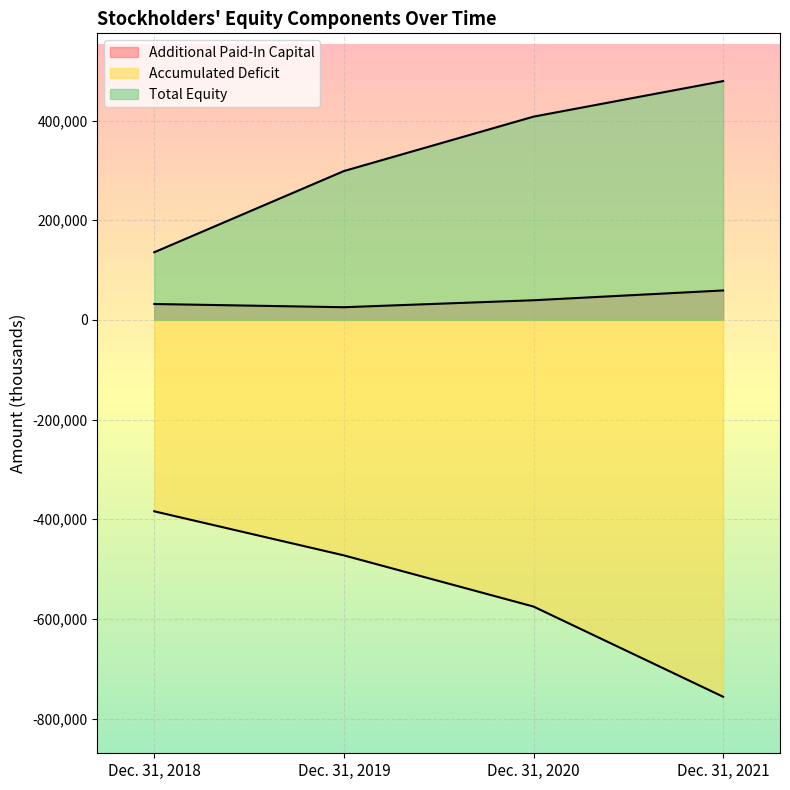

Is it true that Total Equity equals 67510 at Dec. 31, 2019?

False